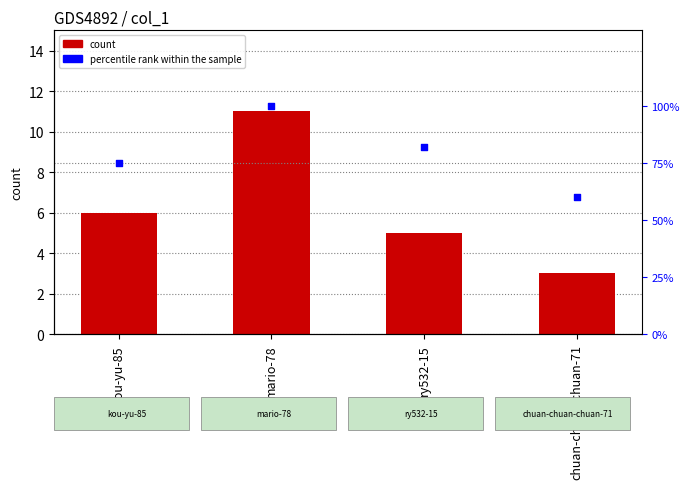

Which series has the widest spread of Y values?

percentile rank within the sample